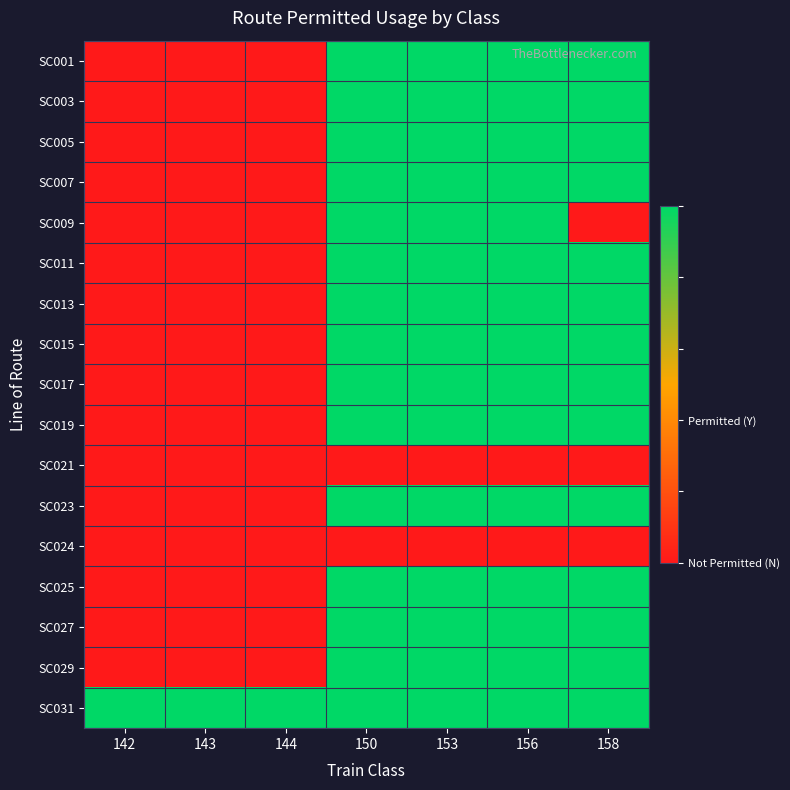

Which series changed the most between 150 and 158?

SC009